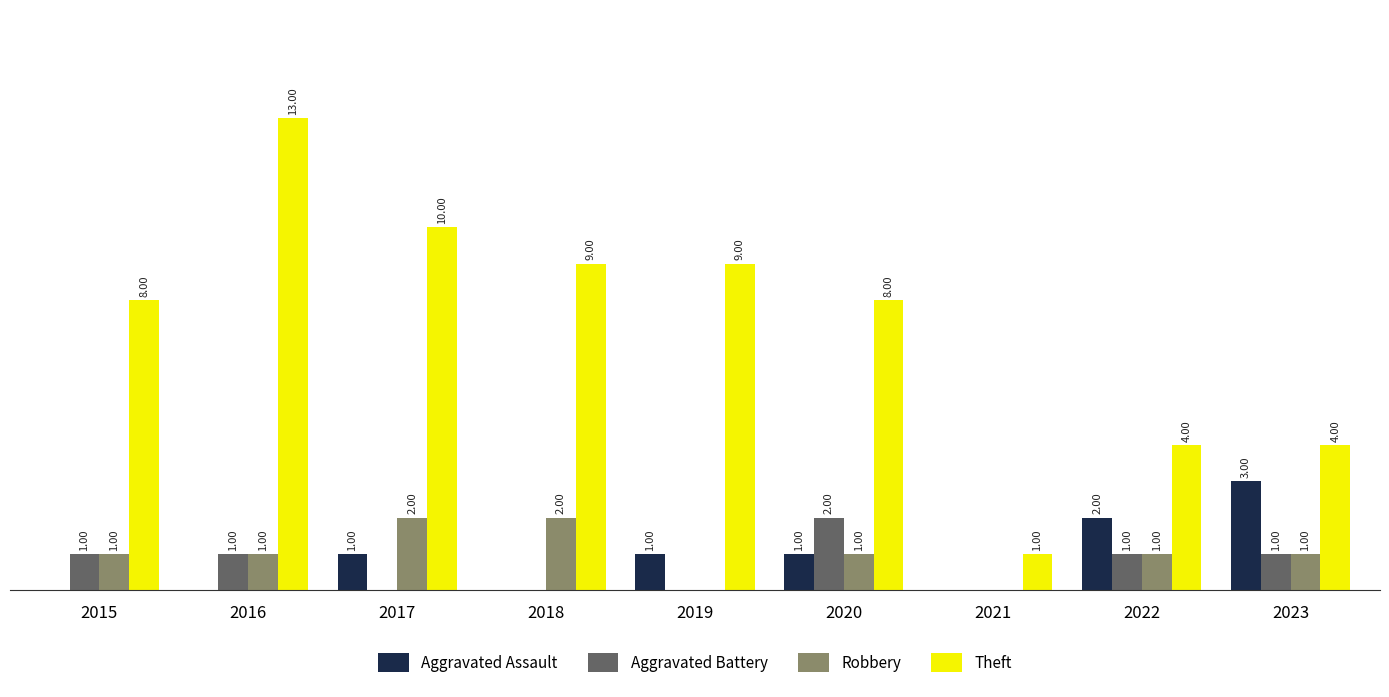

Which series changed the most between 2016 and 2018?

Theft